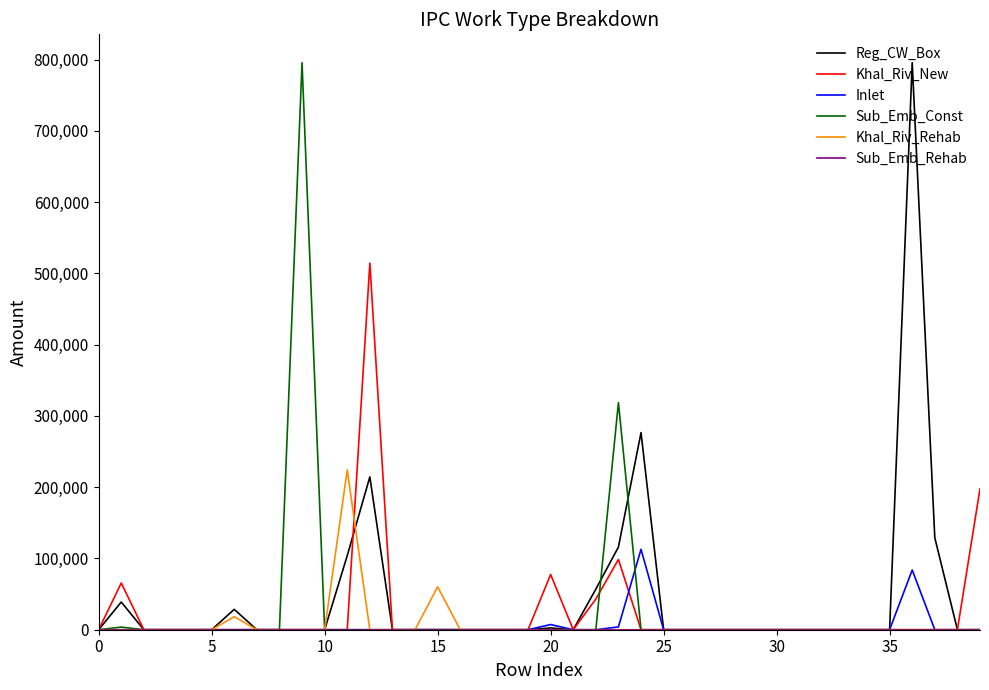

What is the greatest value displayed?

795570.7